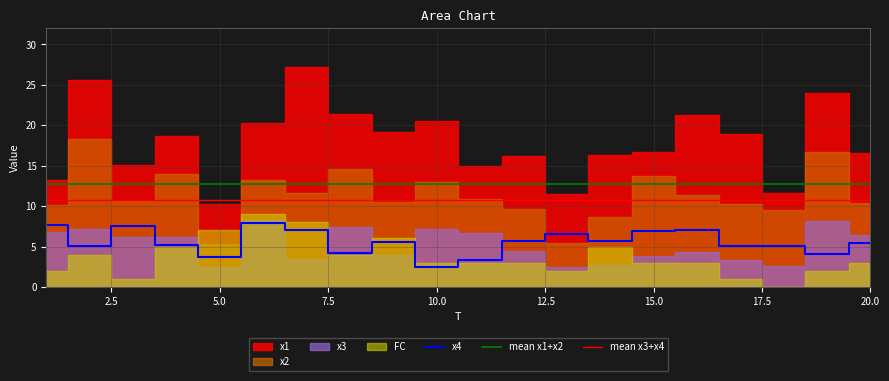

What is the maximum value for x4?

7.9